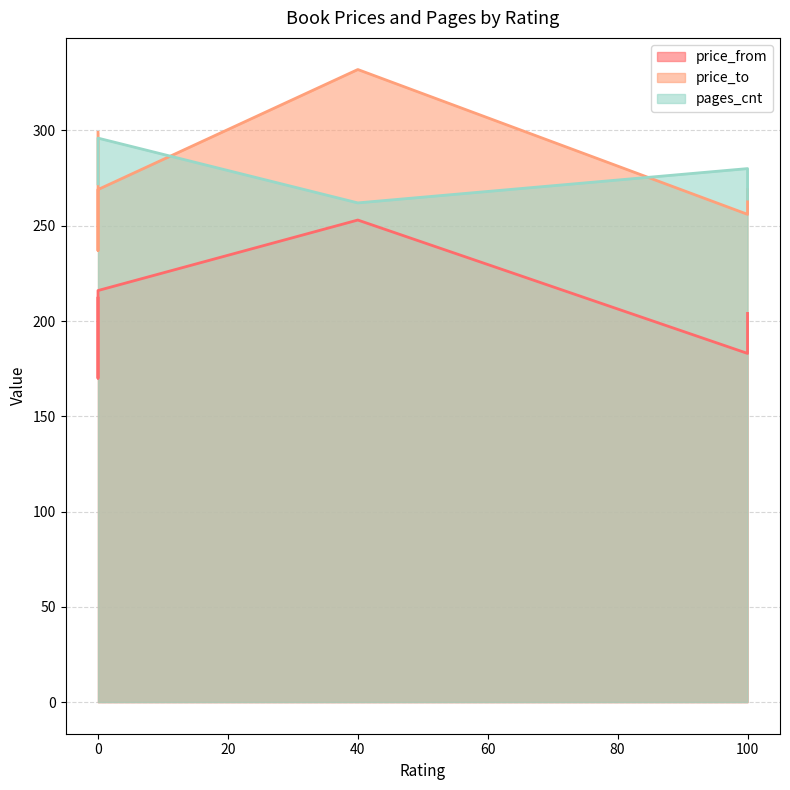

True or false: pages_cnt and price_from cross at least once.

False